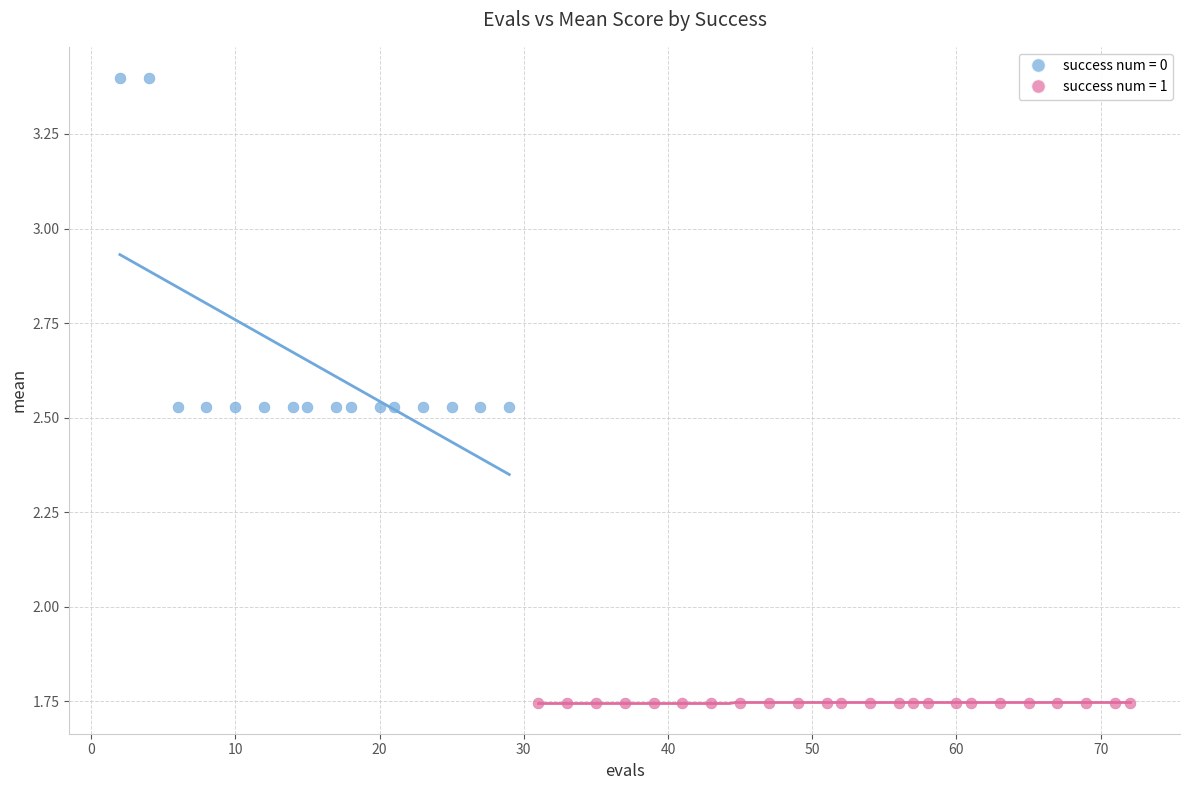

Which series contains the highest Y value?

success num = 0